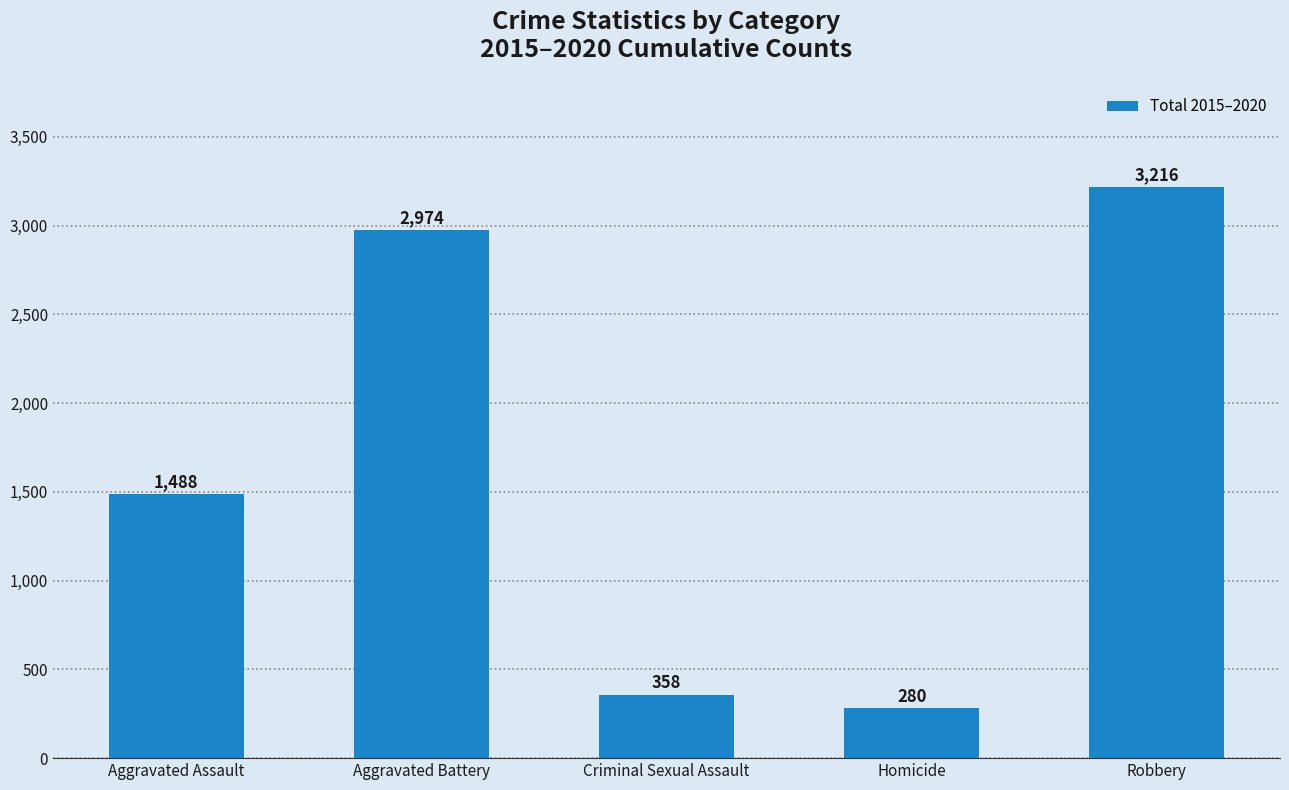

What position from the left is Criminal Sexual Assault?

3